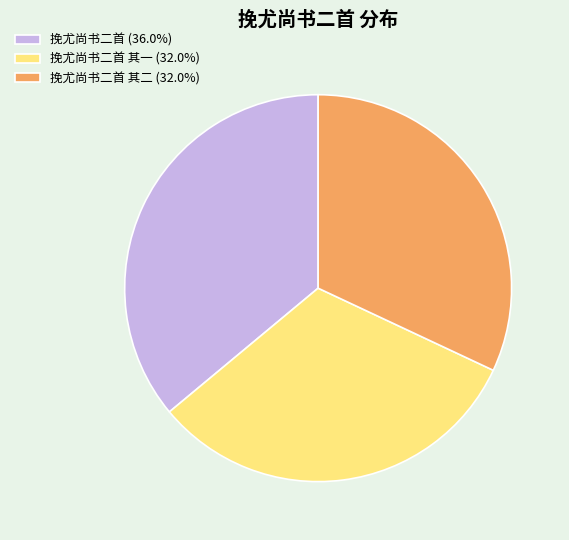

Is 挽尤尚书二首 其二 (32.0%) the majority of the pie?

No